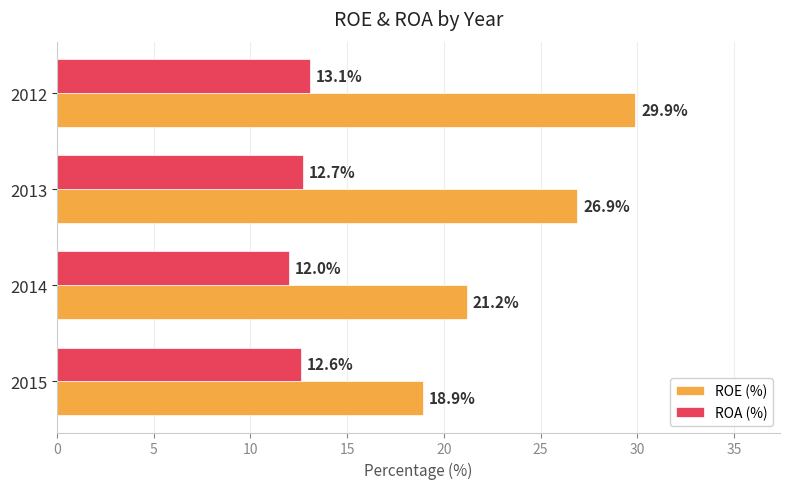

Which category has the highest value in the ROA (%) series?

2012